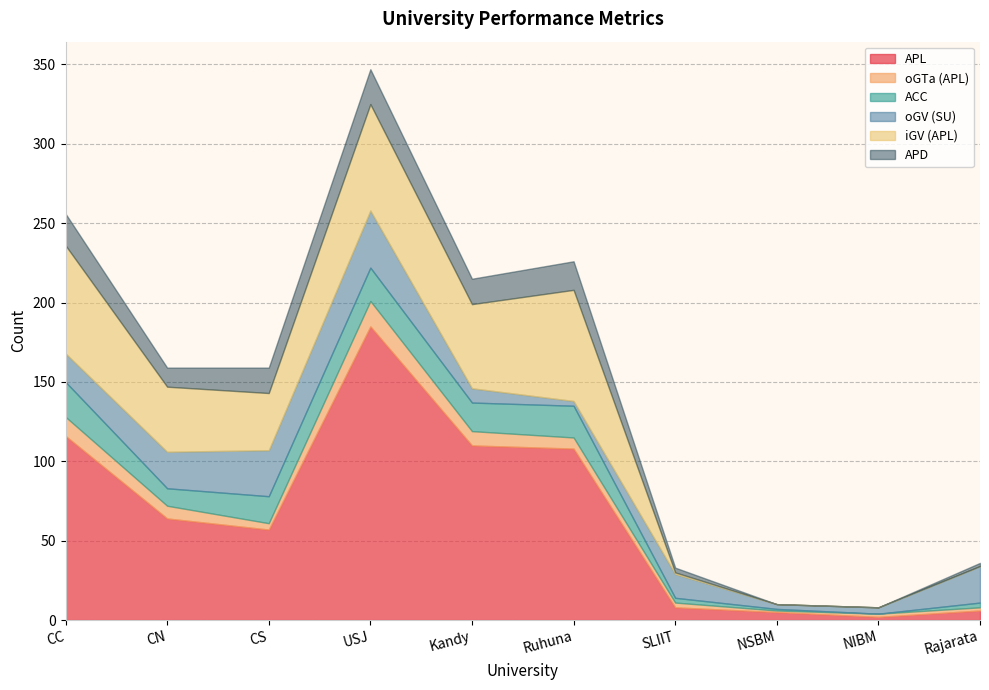

At Rajarata, list the series in order from largest to smallest.

oGV (SU), APL, ACC, oGTa (APL), APD, iGV (APL)